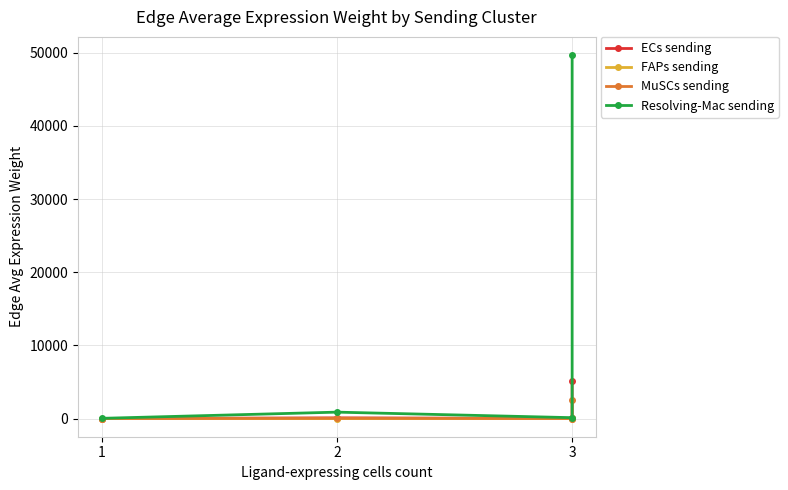

What is the highest value of the MuSCs sending series?

2577.0